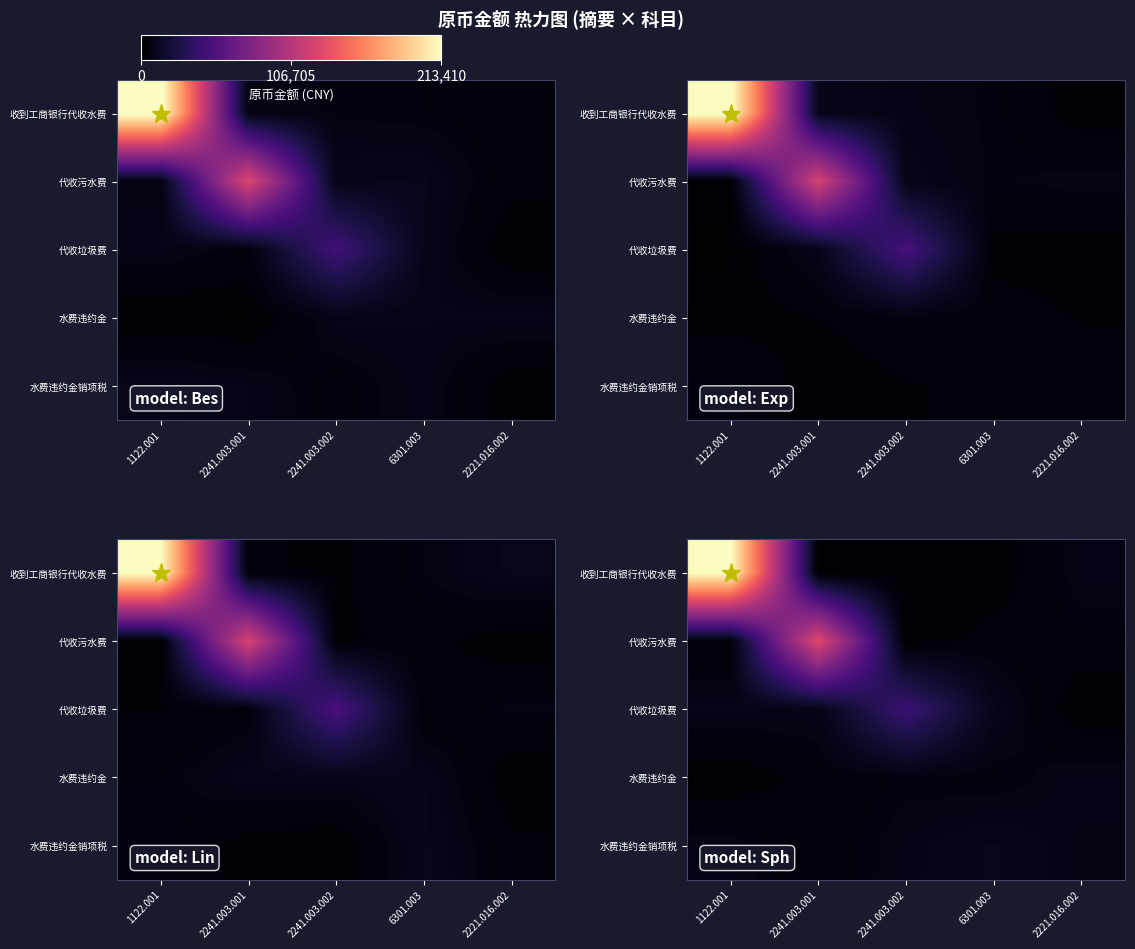

What is the spread (max minus min) of values at 2221.016.002?

7751.5